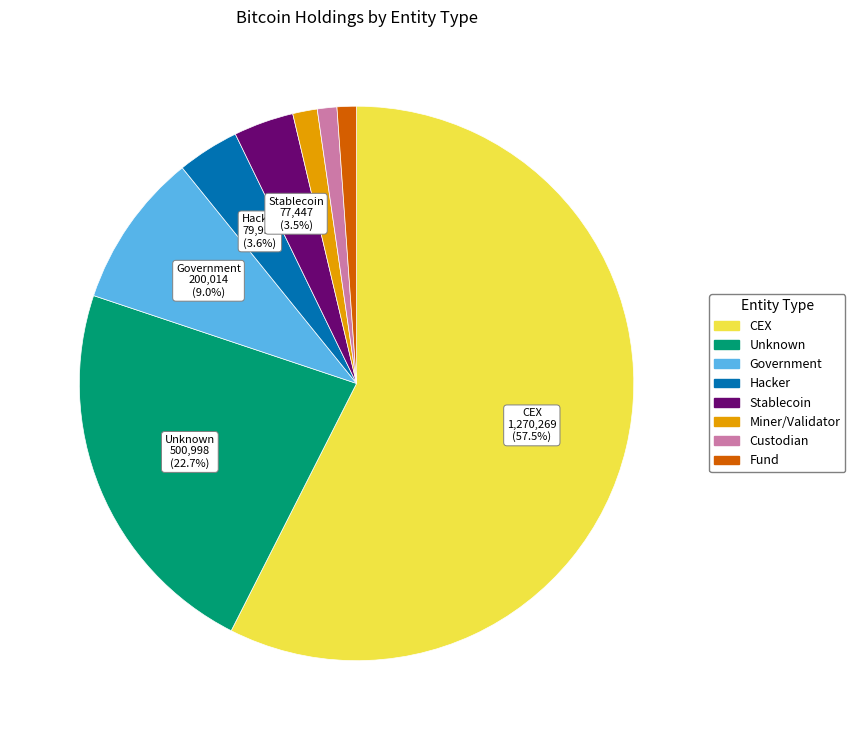

Is there a majority slice in this chart?

Yes